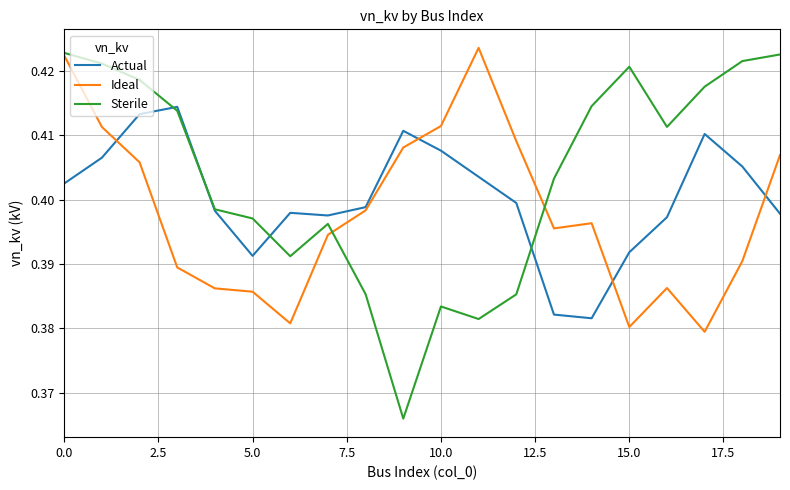

List the series in order of their overall mean, lowest first.

Ideal, Actual, Sterile